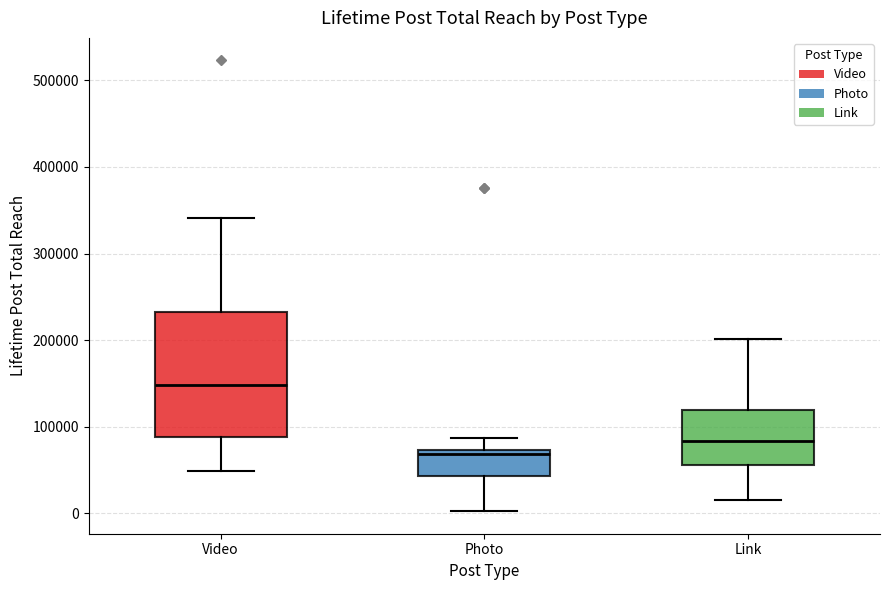

Reading left to right, read every box against the y-axis: the position of its median line, the range the box covers, and the ends of its whiskers. The values are not printed on the chart, so give them approximately, as read against the axis.

Video: median 150000, box 90000 to 230000, whiskers 50000 to 340000
Photo: median 70000 (just below the box's upper edge), box 40000 to 70000, whiskers 0 to 90000
Link: median 80000, box 60000 to 120000, whiskers 20000 to 200000